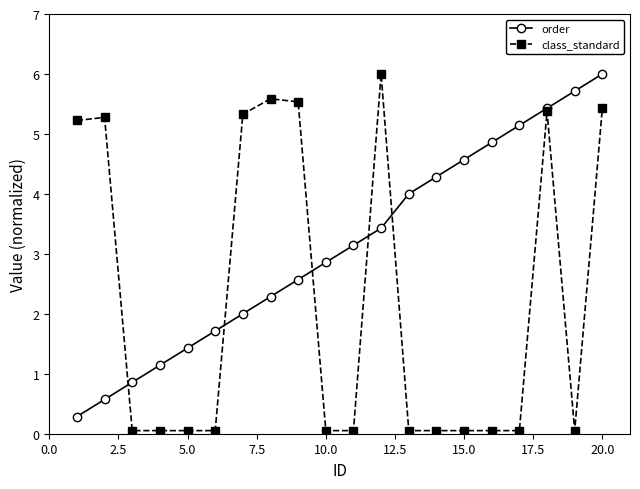

What is the smallest value displayed?

0.1